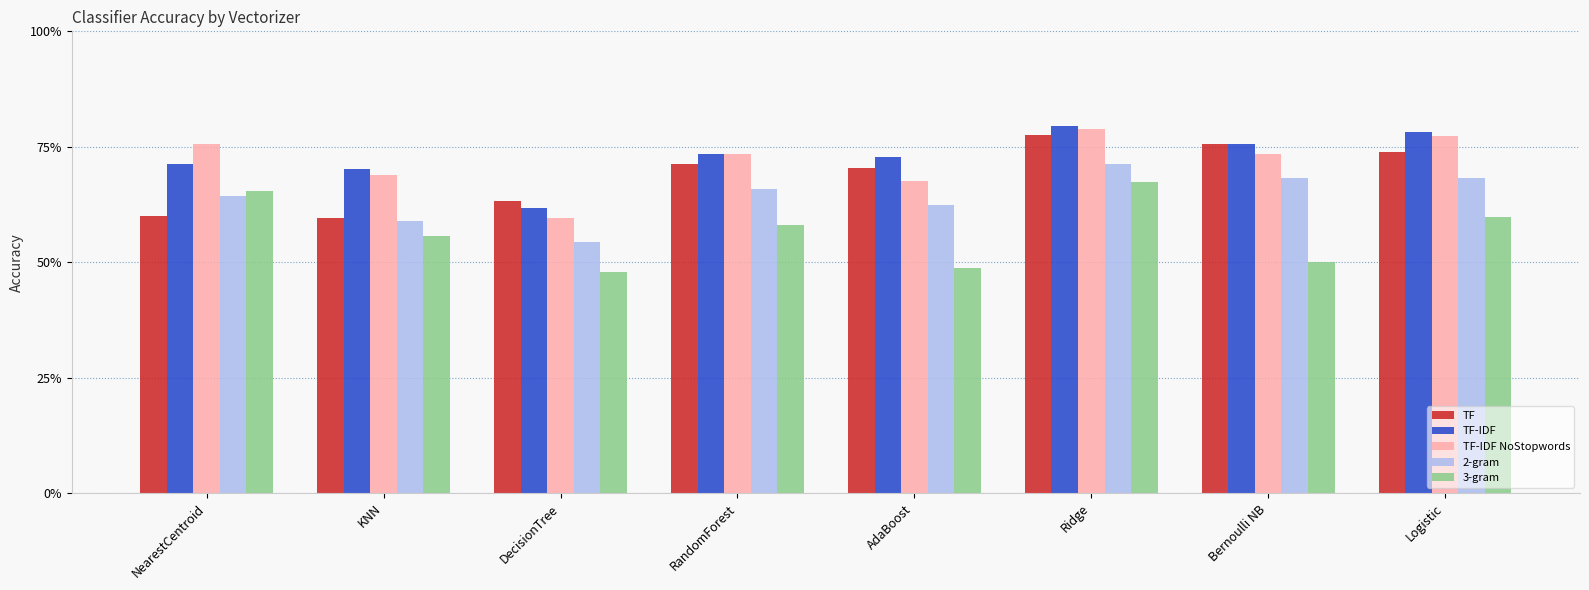

Are the bars horizontal?

No